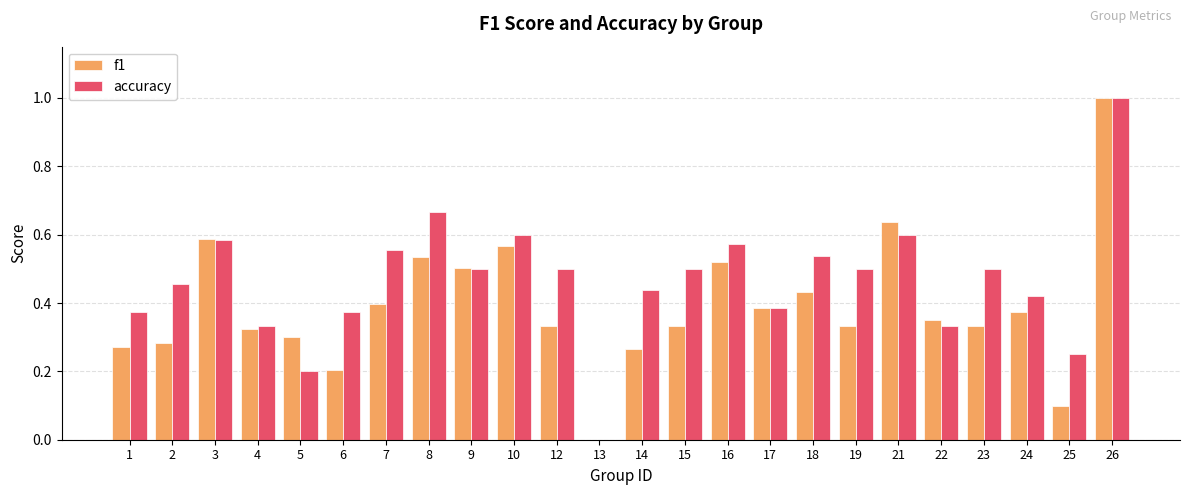

At which category is the sum across all series the highest?

26